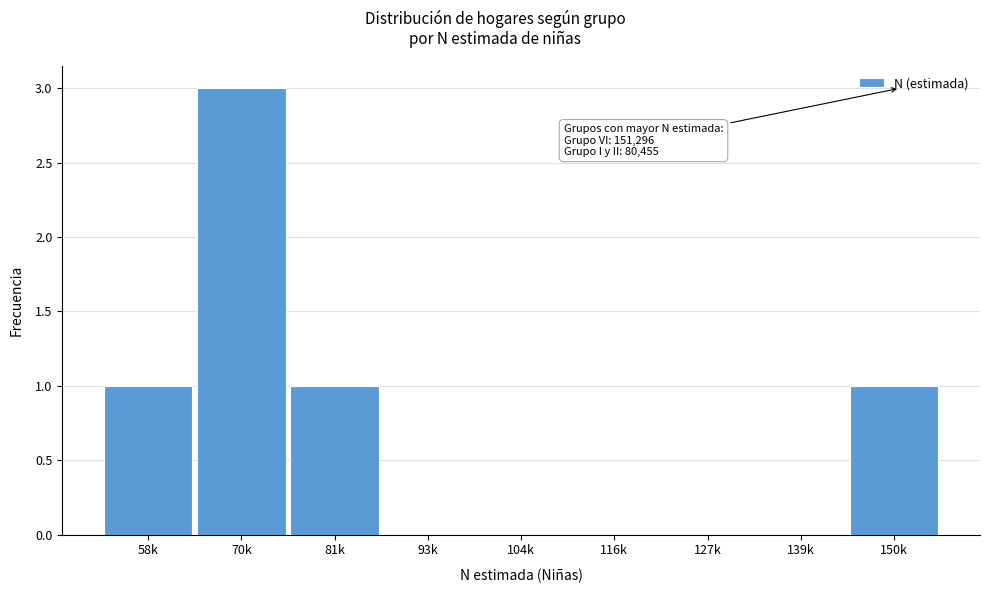

Reading left to right, list all the values displayed in this chart.

58k=1	70k=3	81k=1	93k=0	104k=0	116k=0	127k=0	139k=0	150k=1